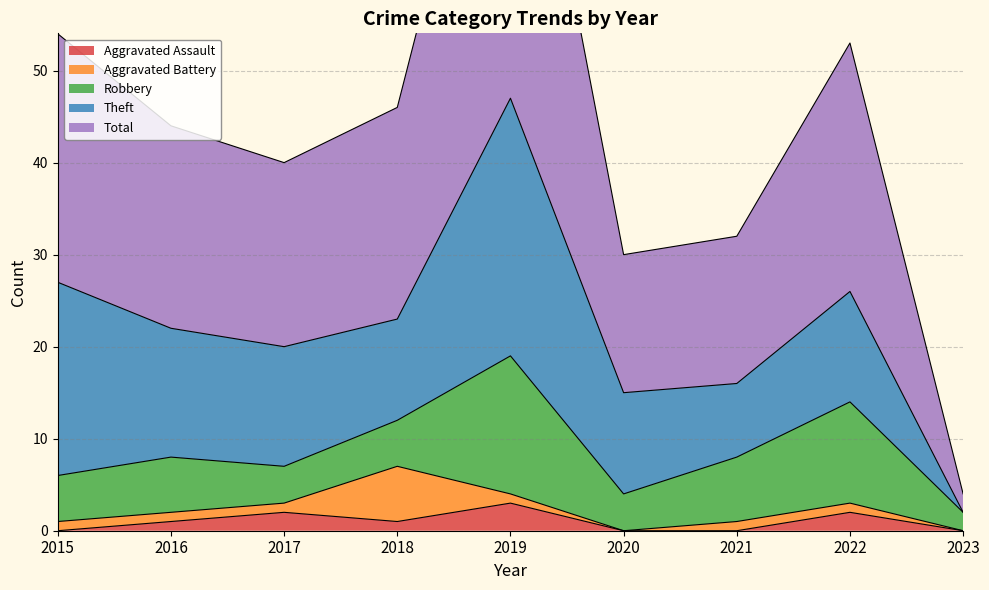

Is it true that Aggravated Assault equals 1 at 2015?

False